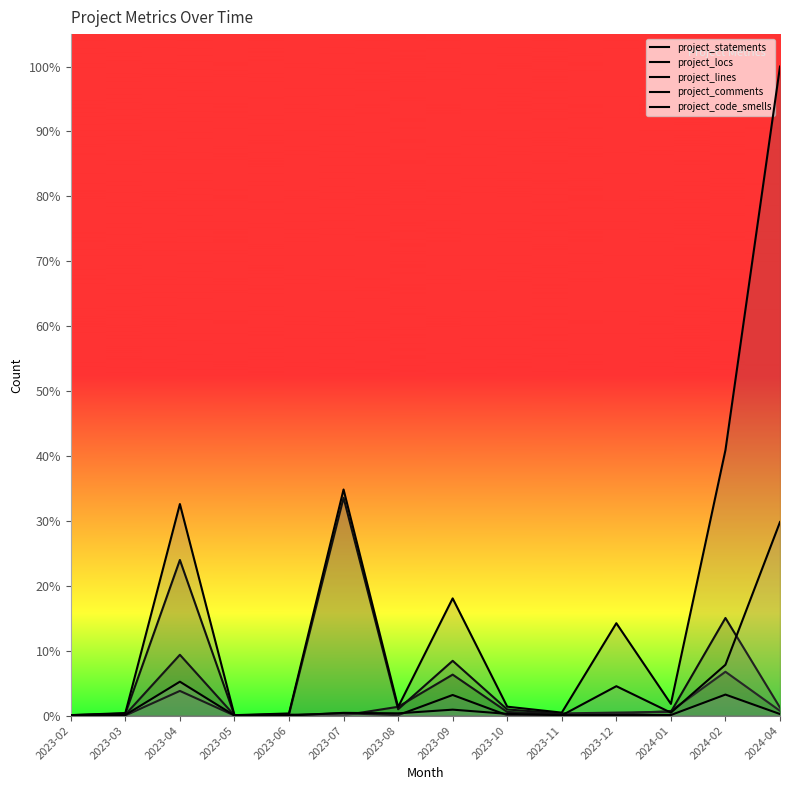

Which label corresponds to the smallest value in the chart?

2023-05